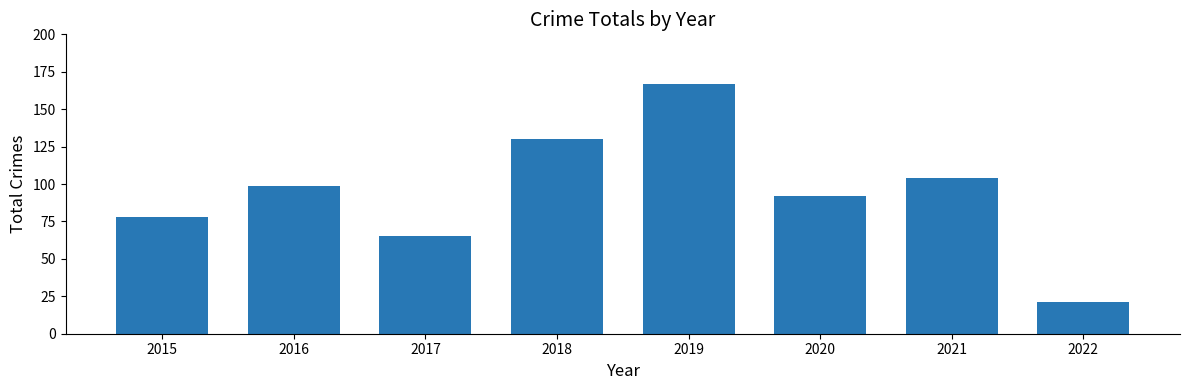

At which label is the value closest to 94?

2020